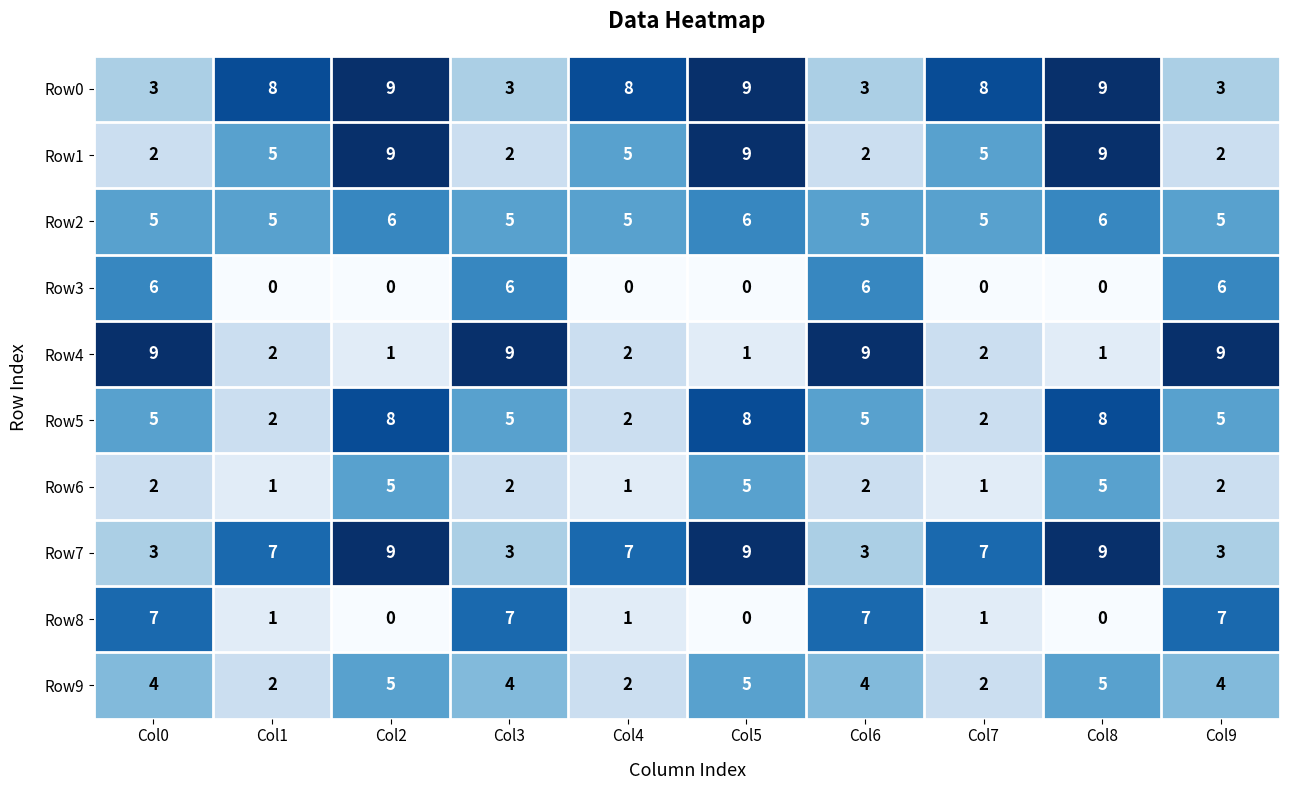

Between Col2 and Col7, which series saw the biggest shift?

Row5